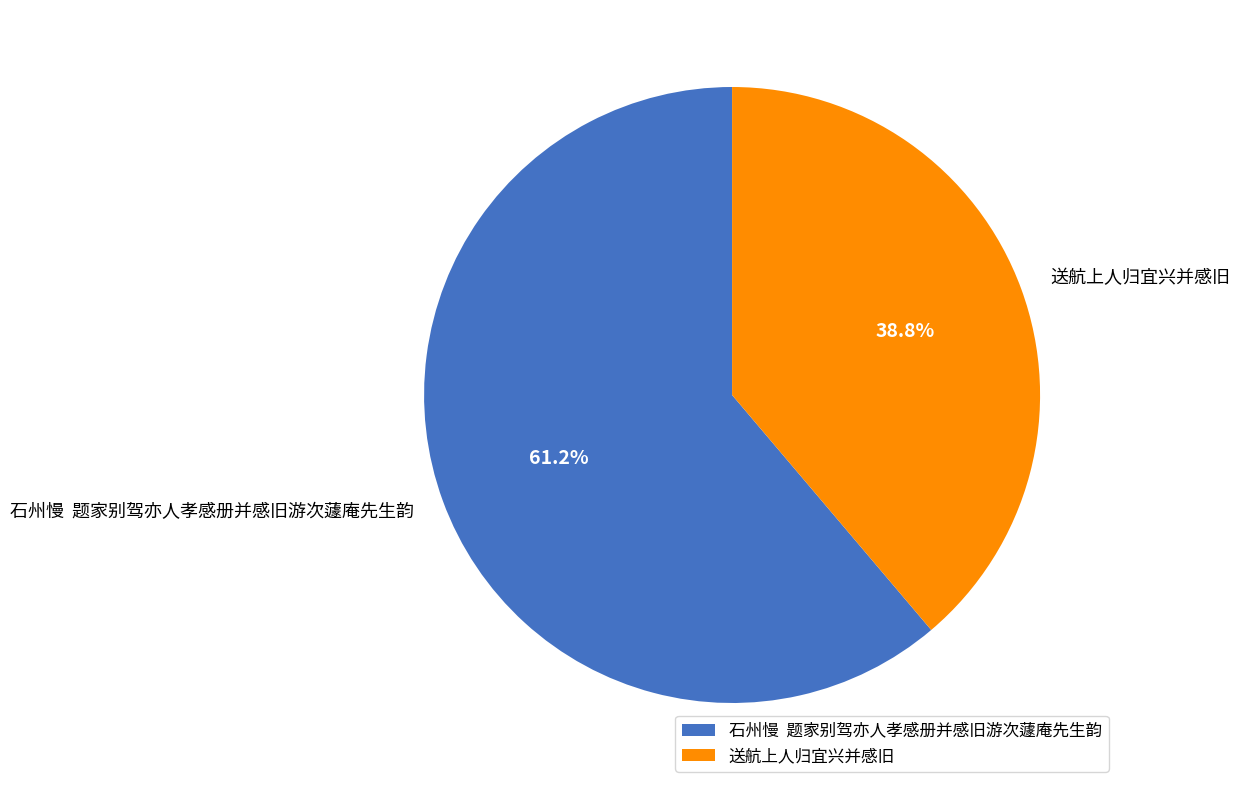

Rank the categories by value from highest to lowest.

石州慢 题家别驾亦人孝感册并感旧游次蘧庵先生韵, 送航上人归宜兴并感旧